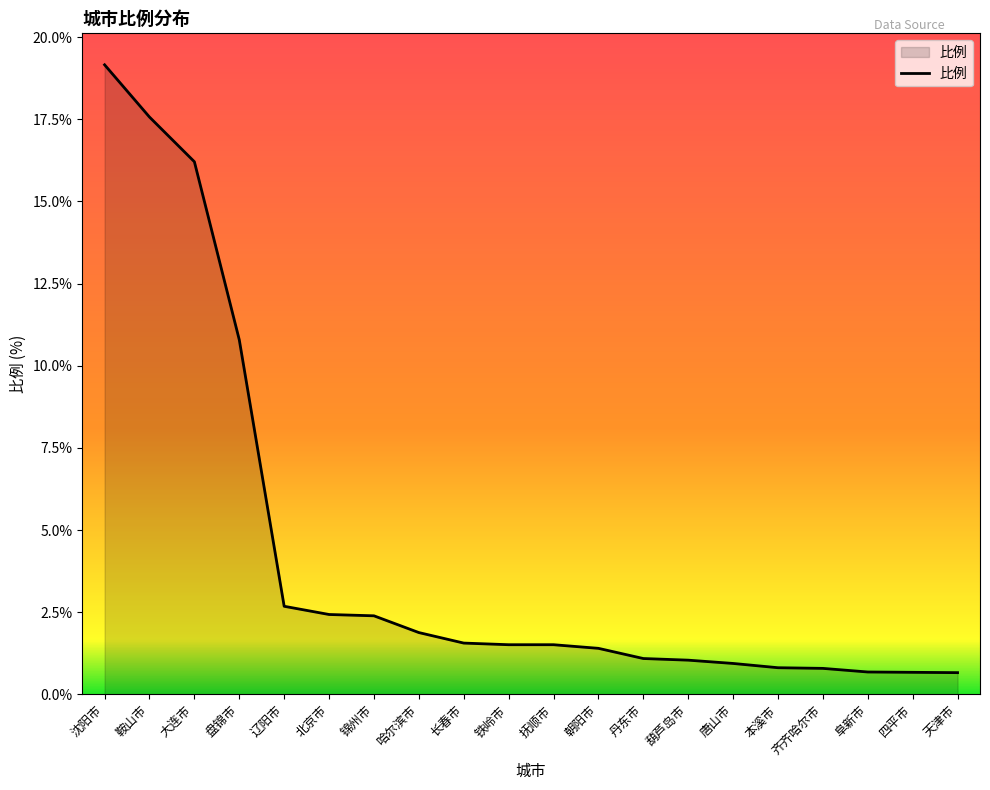

What is the difference between the values at 盘锦市 and 辽阳市?

8.1